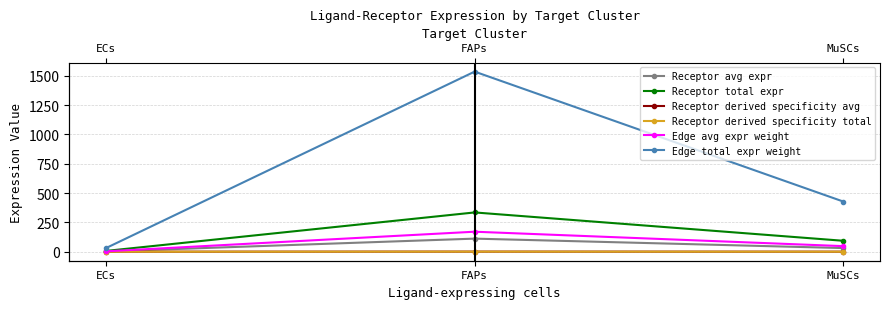

What is the value of the Receptor avg expr point at the 3rd from the left?

31.1